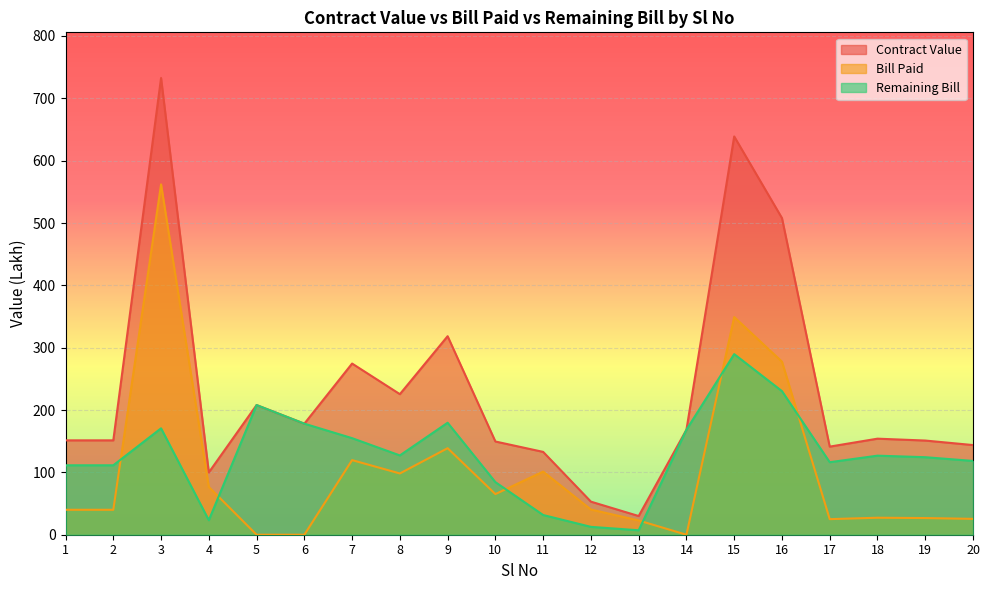

How many values in the Contract Value series exceed 154?

10